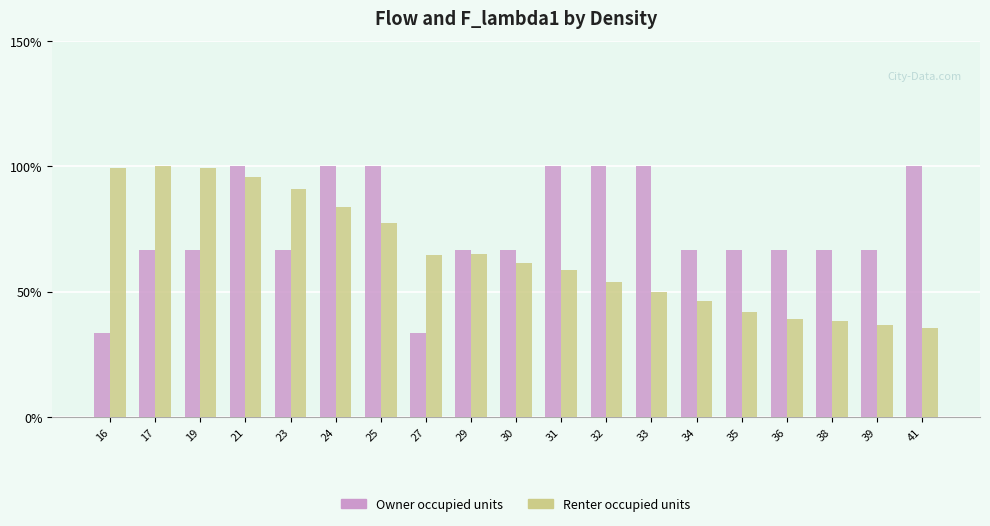

List the series in order of their overall mean, highest first.

Owner occupied units, Renter occupied units